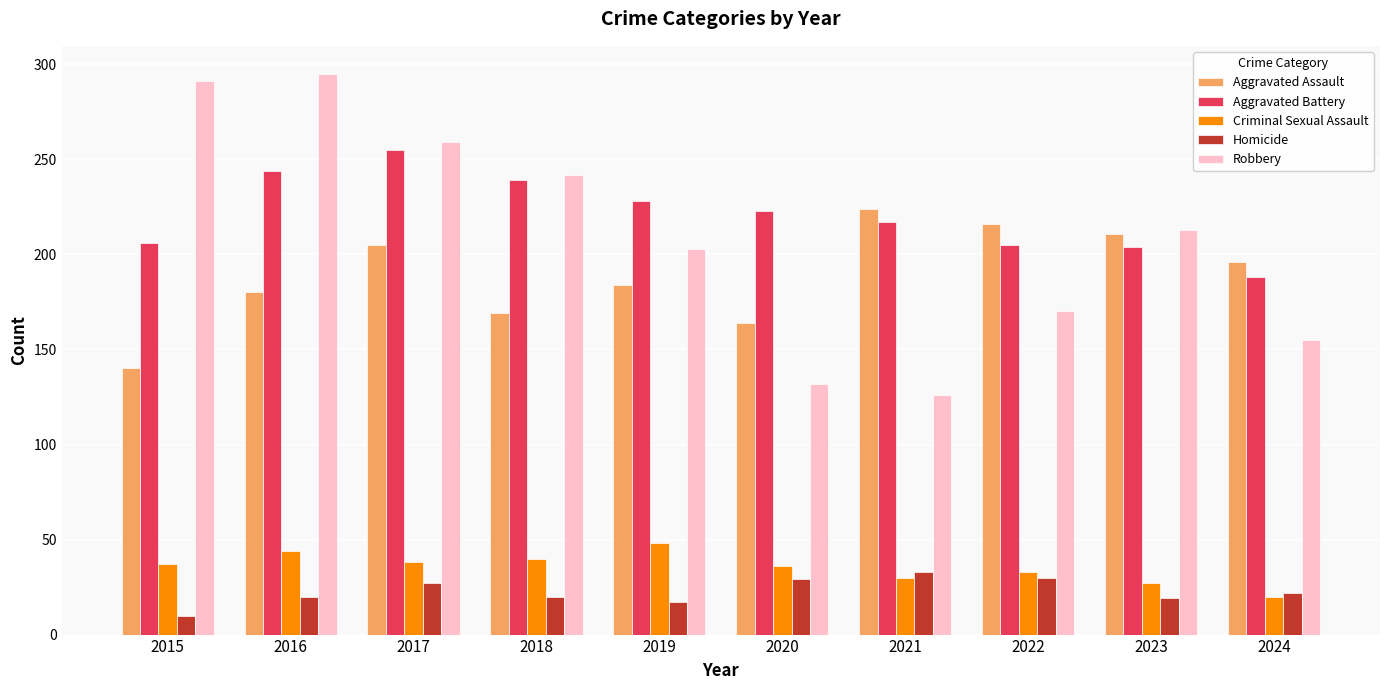

What are all the series names shown in the legend?

Aggravated Assault, Aggravated Battery, Criminal Sexual Assault, Homicide, Robbery